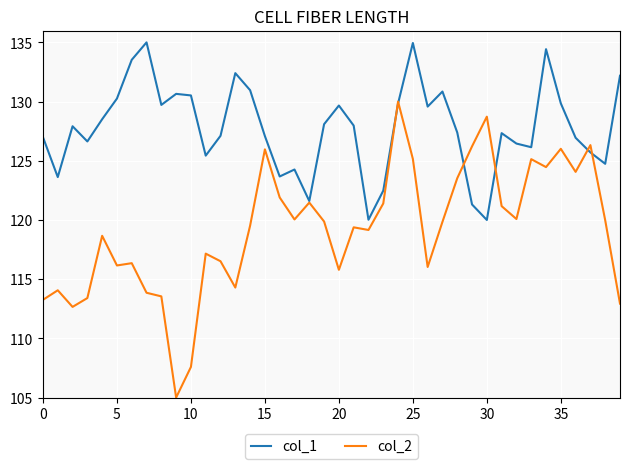

Which series has the largest total across all categories?

col_1